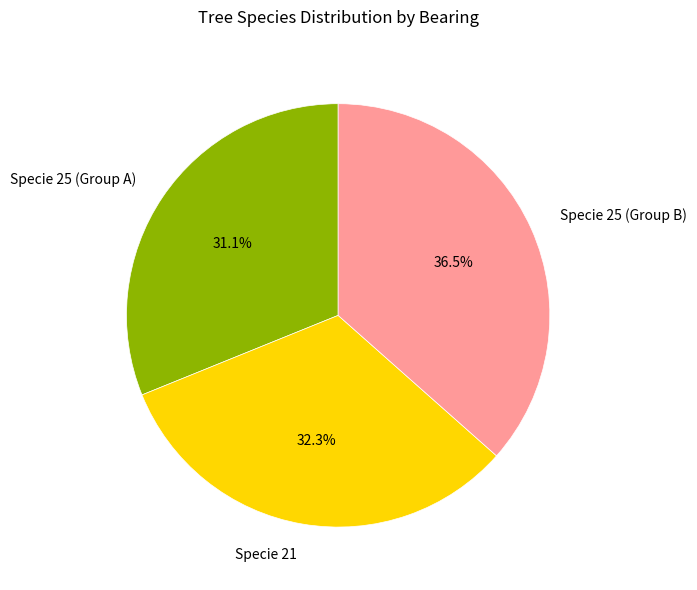

Rank the categories by value from highest to lowest.

Specie 25 (Group B), Specie 21, Specie 25 (Group A)